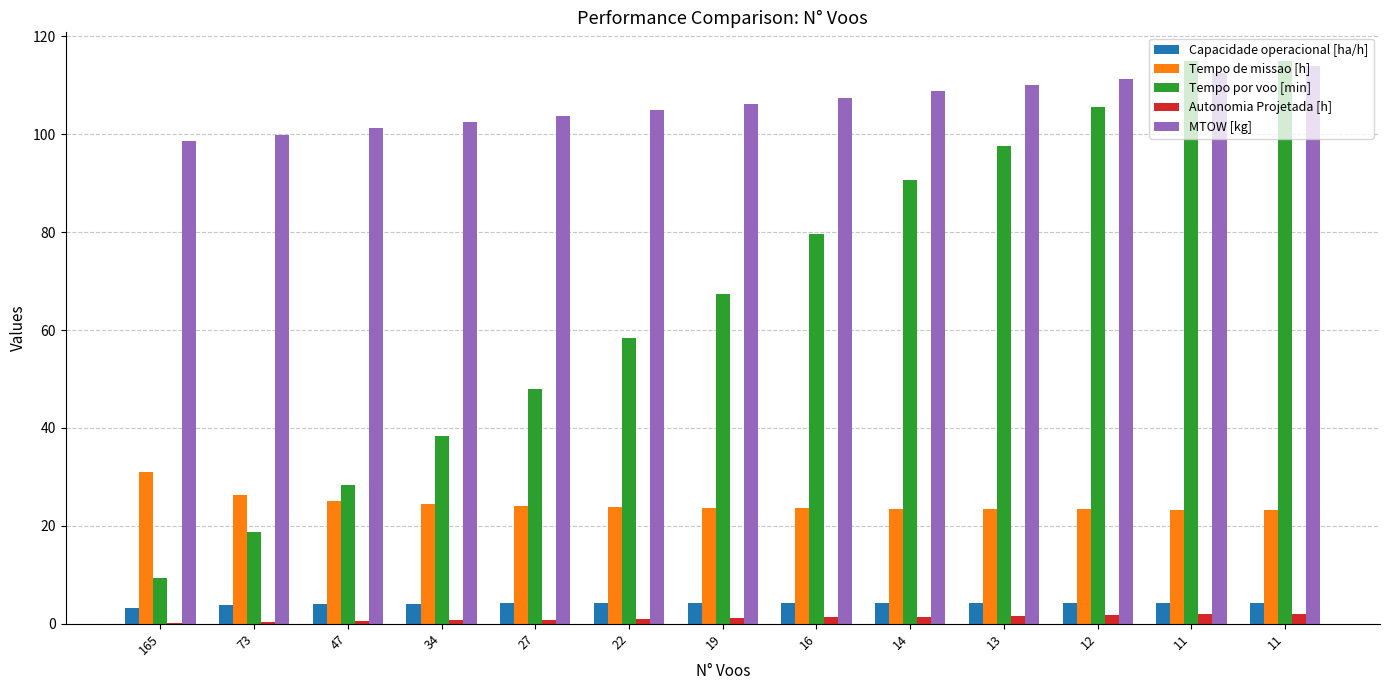

At which label does Autonomia Projetada [h] reach its minimum?

165